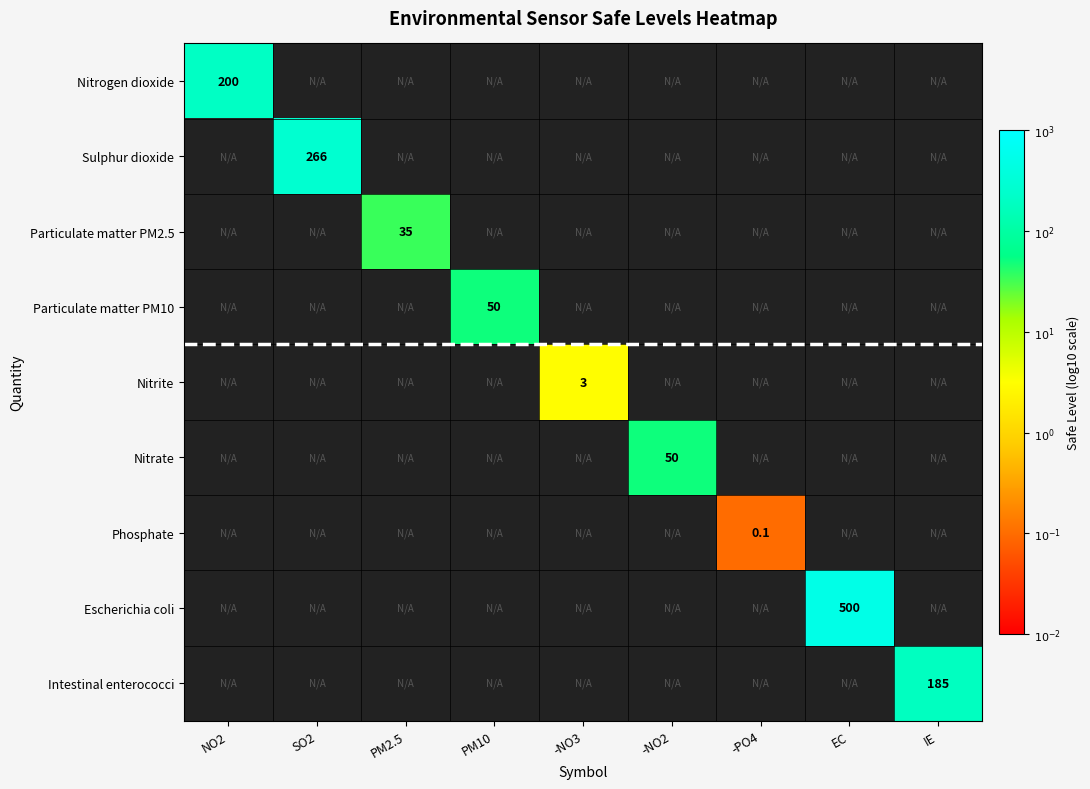

What is the smallest value displayed?

-1.0